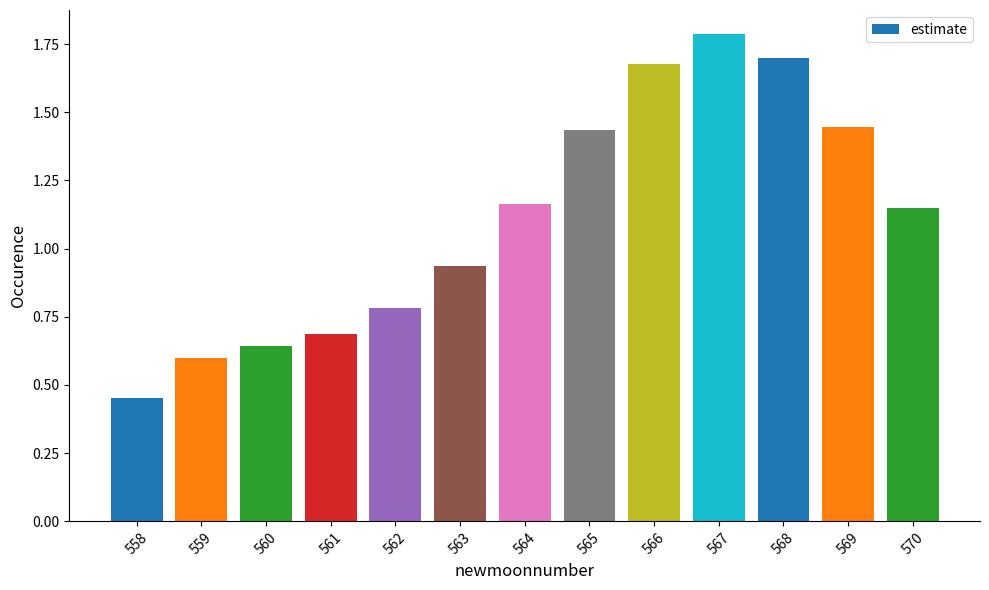

What is the difference between the maximum and minimum values?

1.3